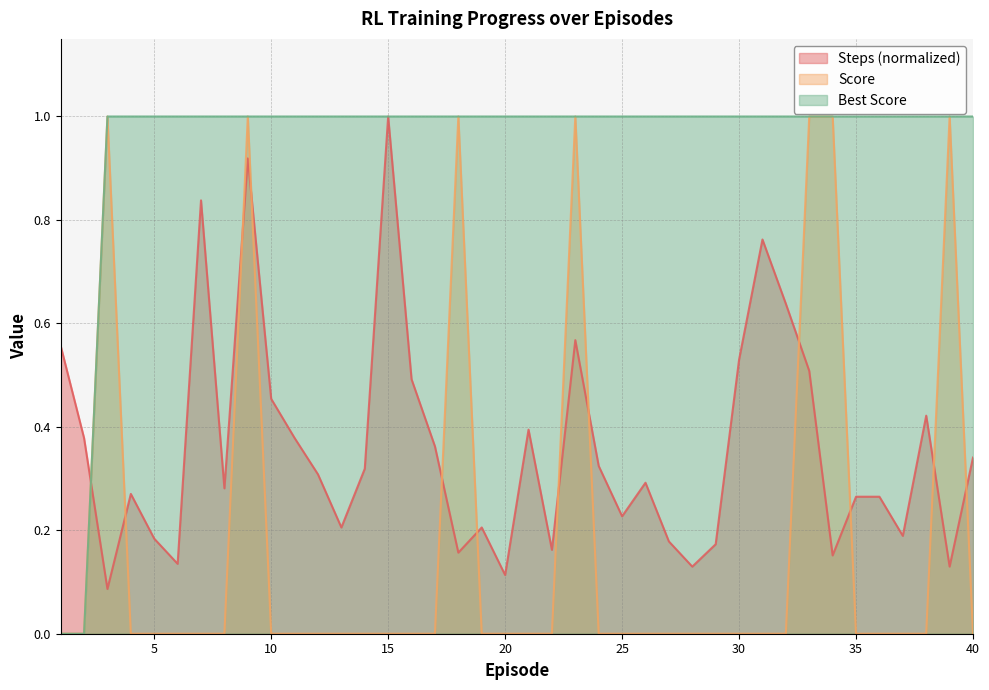

Reading left to right, transcribe all the data shown in this chart.

Steps: 0.6	0.4	0.1	0.3	0.2	0.1	0.8	0.3	0.9	0.5	0.4	0.3	0.2	0.3	1.0	0.5	0.4	0.2	0.2	0.1	0.4	0.2	0.6	0.3	0.2	0.3	0.2	0.1	0.2	0.5	0.8	0.6	0.5	0.2	0.3	0.3	0.2	0.4	0.1	0.3
Score: 0.0	0.0	1.0	0.0	0.0	0.0	0.0	0.0	1.0	0.0	0.0	0.0	0.0	0.0	0.0	0.0	0.0	1.0	0.0	0.0	0.0	0.0	1.0	0.0	0.0	0.0	0.0	0.0	0.0	0.0	0.0	0.0	1.0	1.0	0.0	0.0	0.0	0.0	1.0	0.0
Best Score: 0.0	0.0	1.0	1.0	1.0	1.0	1.0	1.0	1.0	1.0	1.0	1.0	1.0	1.0	1.0	1.0	1.0	1.0	1.0	1.0	1.0	1.0	1.0	1.0	1.0	1.0	1.0	1.0	1.0	1.0	1.0	1.0	1.0	1.0	1.0	1.0	1.0	1.0	1.0	1.0